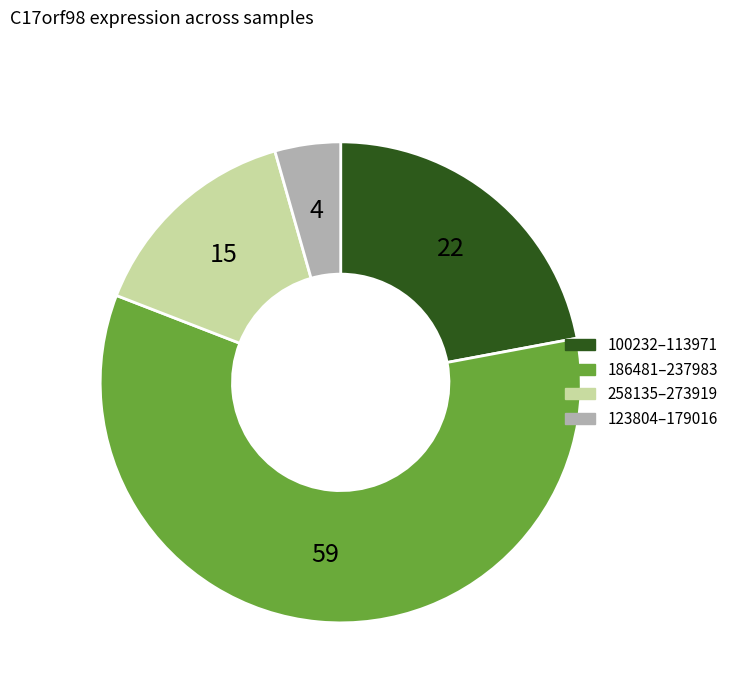

Is there any slice that represents more than half of the pie?

Yes